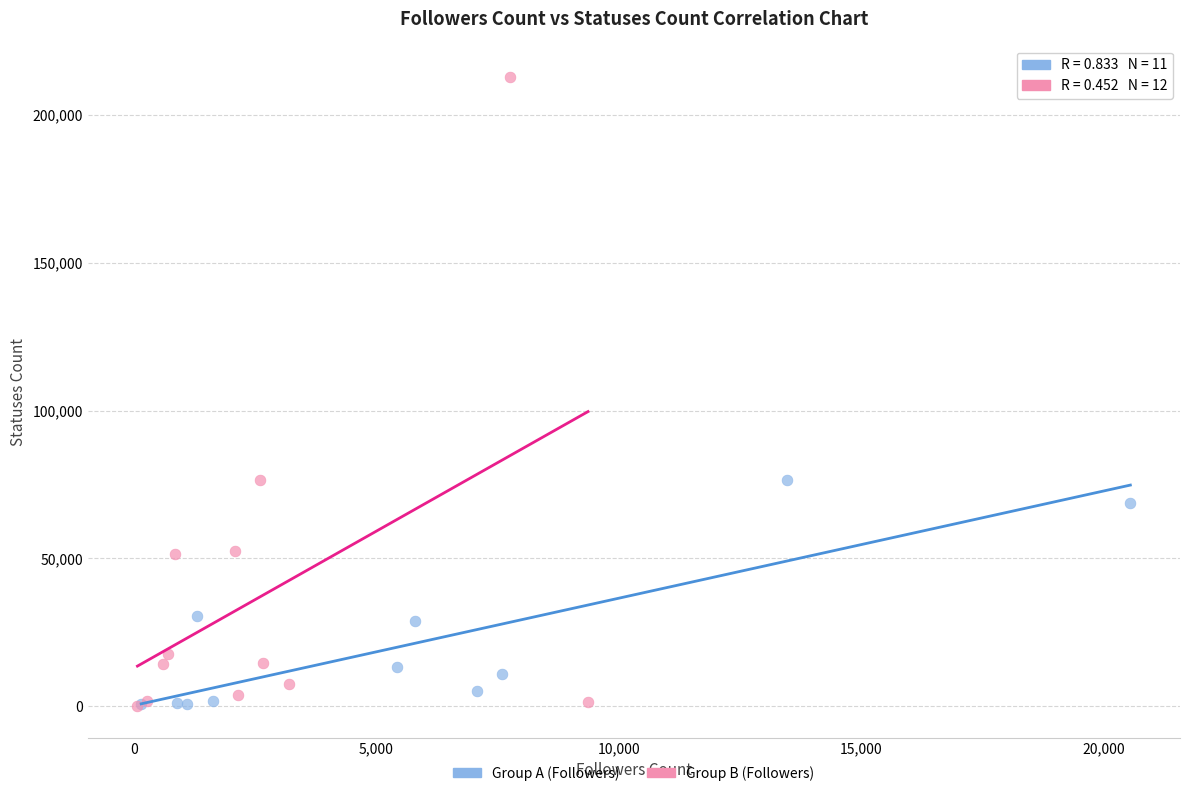

Which series has the widest spread of Y values?

Group B (Followers)